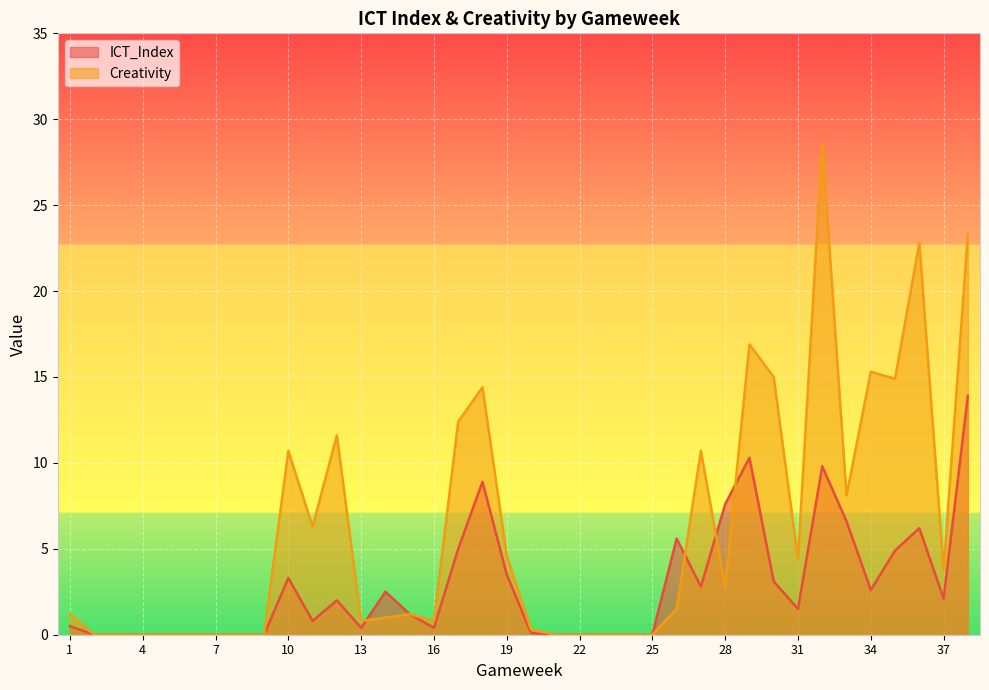

Reading left to right, list all the values displayed in this chart.

ICT_Index: 0.5	0.0	0.0	0.0	0.0	0.0	0.0	0.0	0.0	3.3	0.8	2.0	0.4	2.5	1.2	0.4	5.0	8.9	3.5	0.1	0.0	0.0	0.0	0.0	0.0	5.6	2.8	7.6	10.3	3.1	1.5	9.8	6.6	2.6	4.9	6.2	2.1	13.9
Creativity: 1.2	0.0	0.0	0.0	0.0	0.0	0.0	0.0	0.0	10.7	6.3	11.6	0.8	1.0	1.2	0.8	12.4	14.4	4.6	0.3	0.0	0.0	0.0	0.0	0.0	1.5	10.7	2.8	16.9	15.0	4.4	28.6	8.1	15.3	14.9	22.8	3.8	23.3